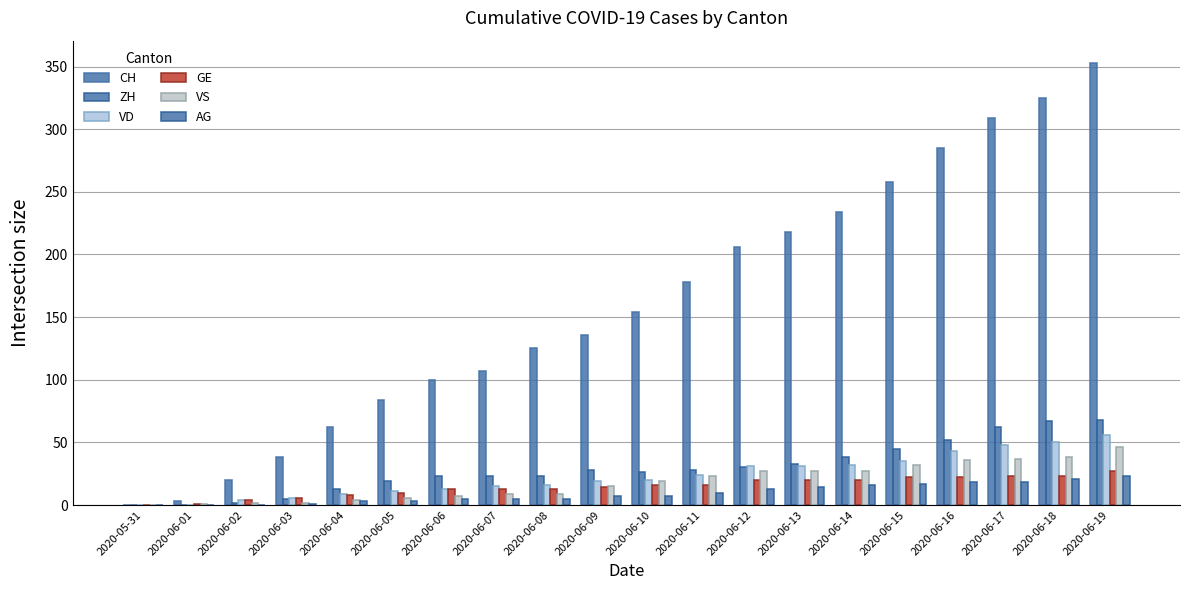

How many series are shown in this chart?

6